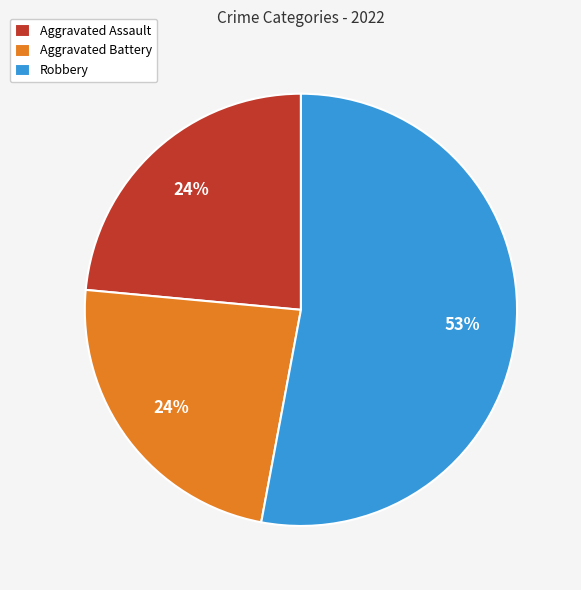

Does any single category account for the majority?

Yes